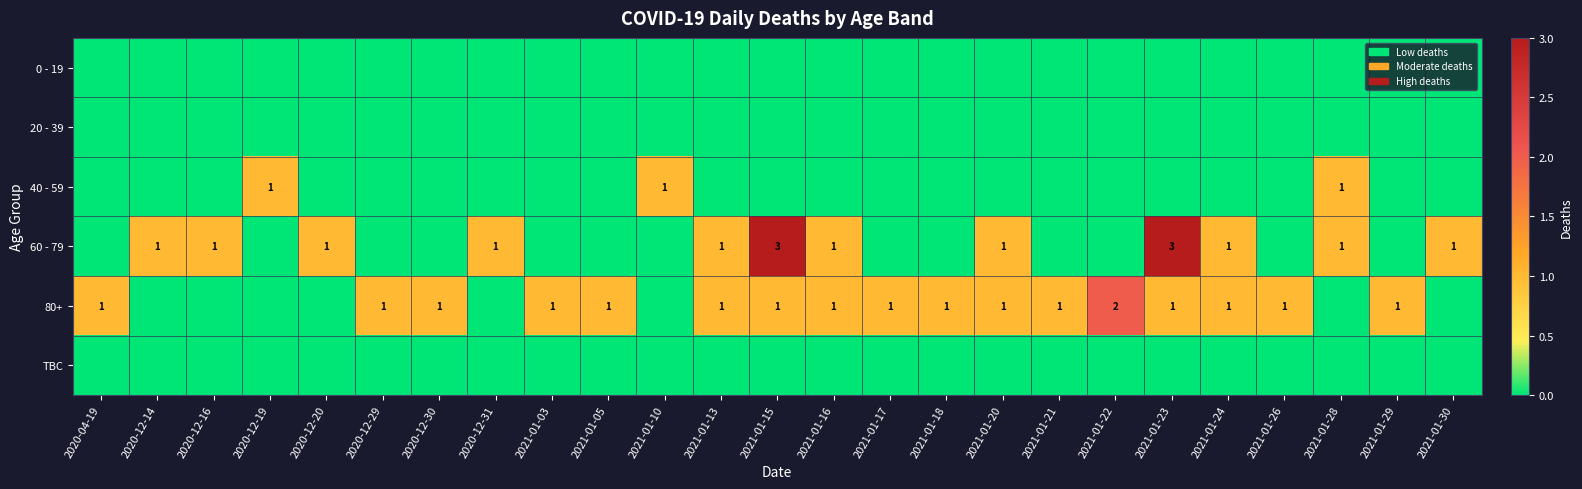

True or false: 80+ has a value of 1 at 2021-01-24.

True